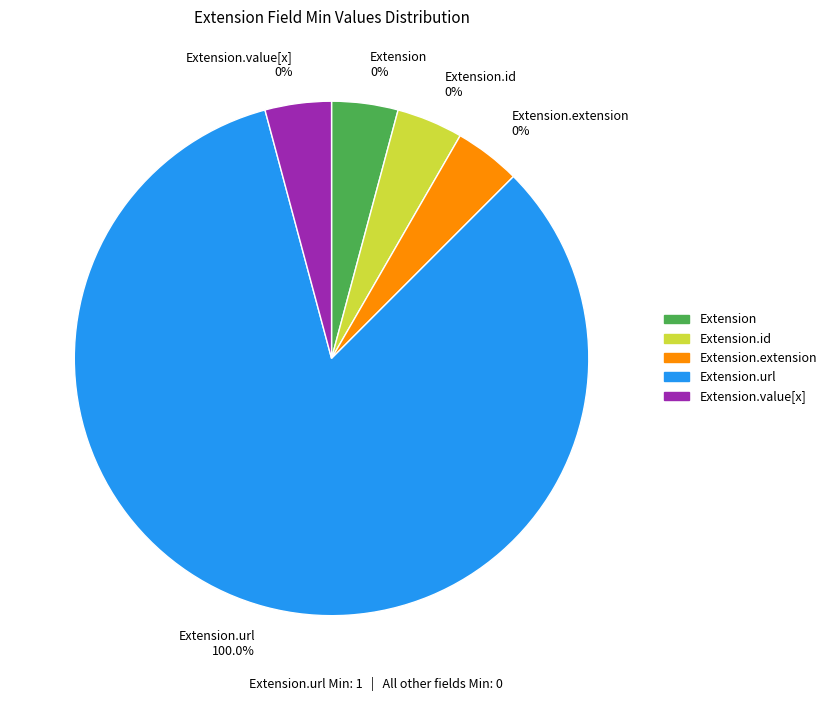

Does Extension account for over 50% of the chart?

No